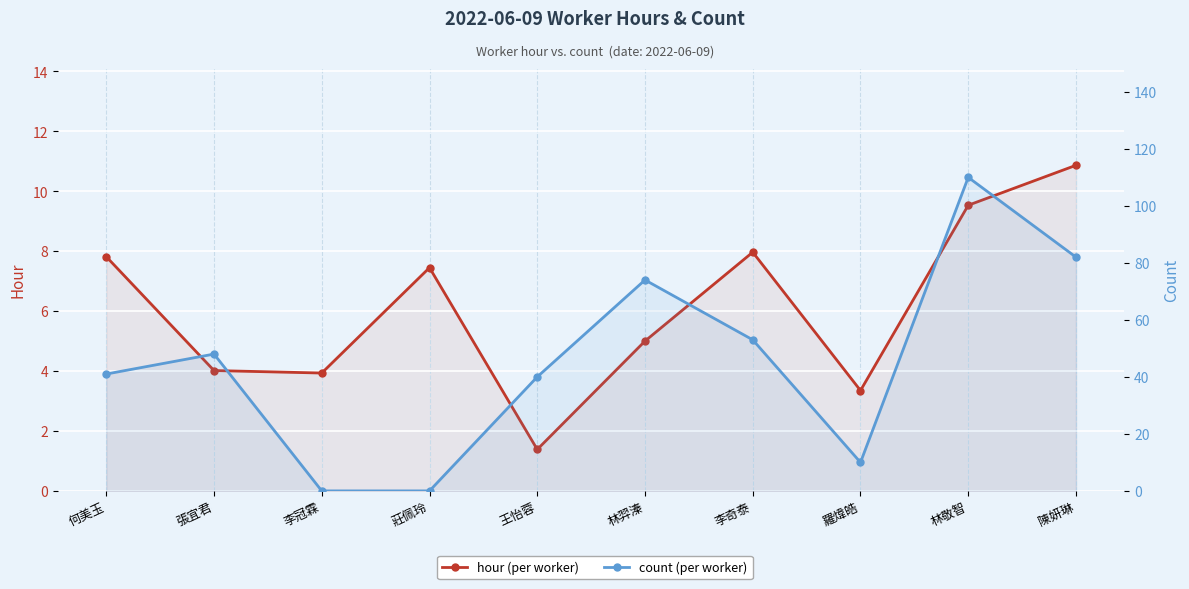

What is the total value across all series at 何美玉?

48.8